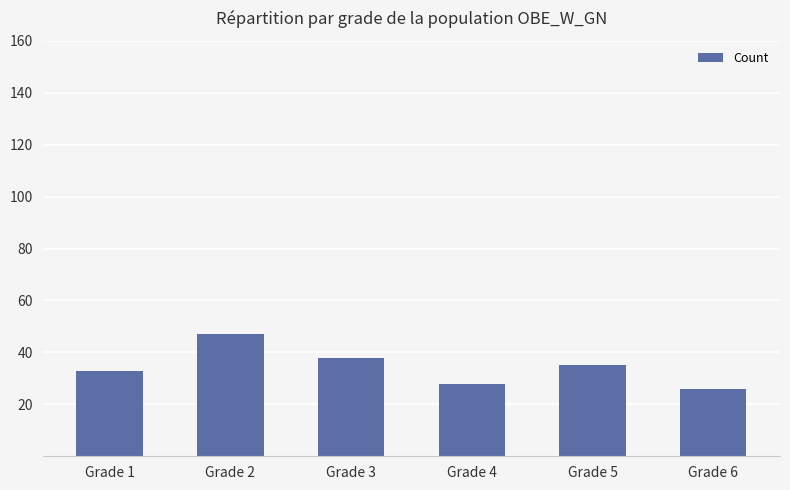

What is the sum of all values?

207